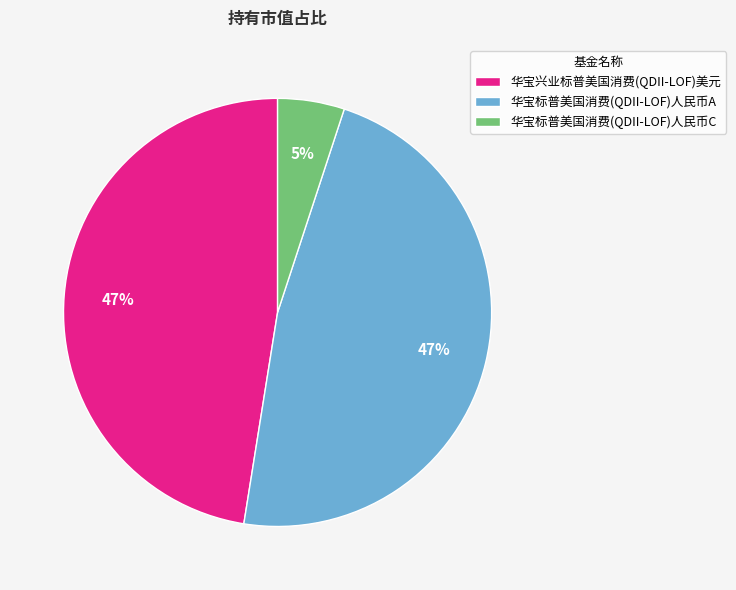

To the nearest percent, what is the difference between the largest and smallest slice percentages?

42%